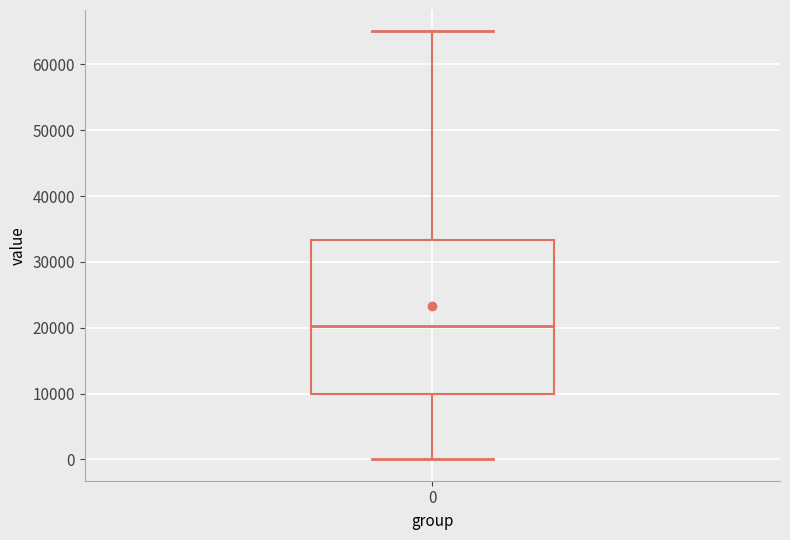

Where does the median line of the box at x = 0 sit on the y-axis? The values are not printed on the chart, so give them approximately, as read against the axis.

20000